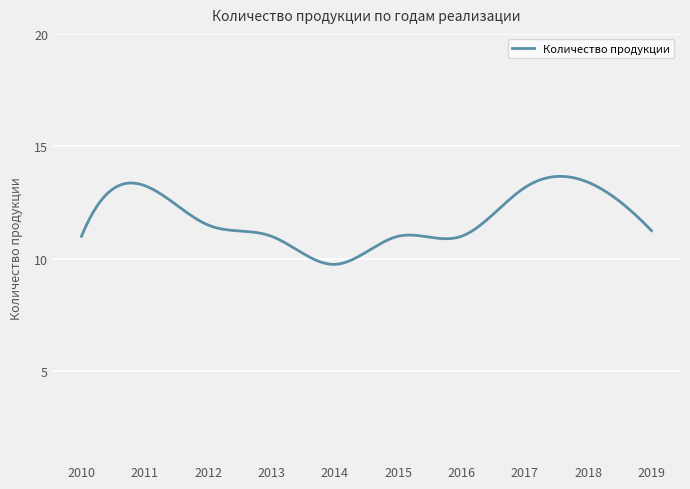

Does the chart have visible grid lines?

Yes